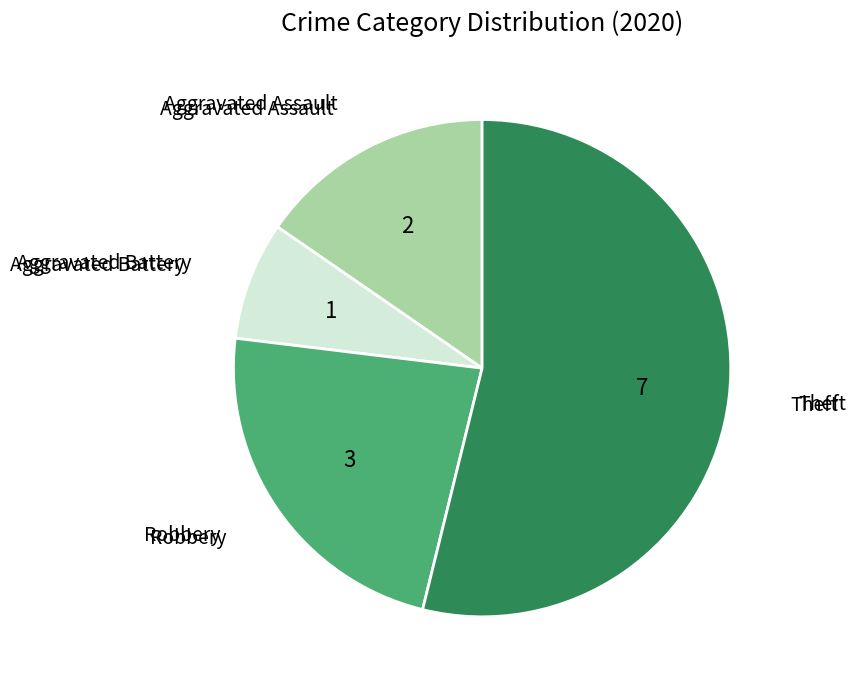

Is there any slice that represents more than half of the pie?

Yes